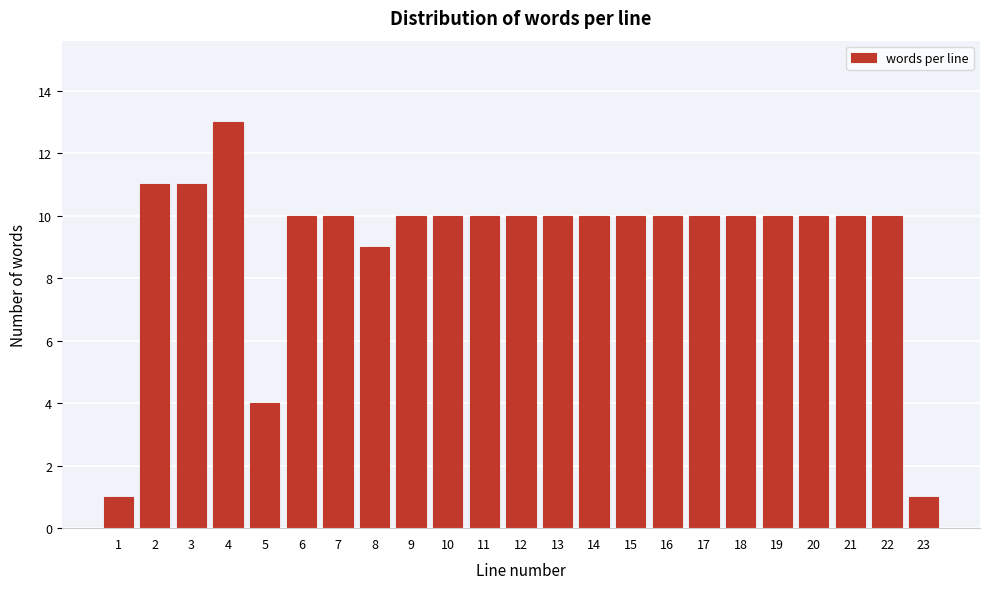

Reading right to left, extract all data points from this chart.

23=1	22=10	21=10	20=10	19=10	18=10	17=10	16=10	15=10	14=10	13=10	12=10	11=10	10=10	9=10	8=9	7=10	6=10	5=4	4=13	3=11	2=11	1=1